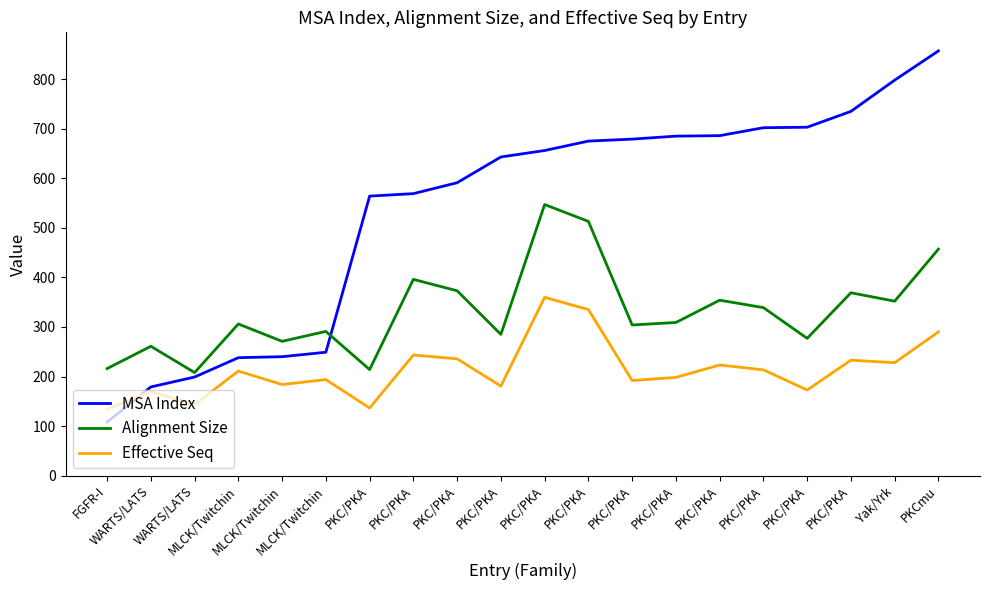

What are all the series names shown in the legend?

MSA Index, Alignment Size, Effective Seq